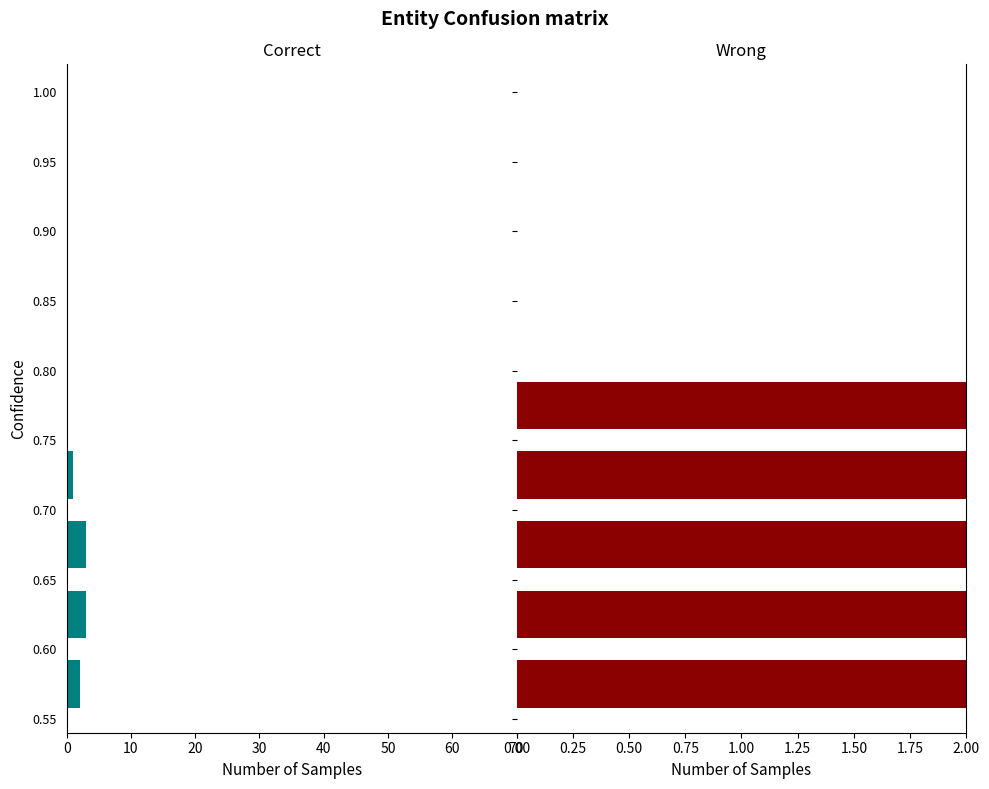

What are all the series names shown in the legend?

Correct, Wrong